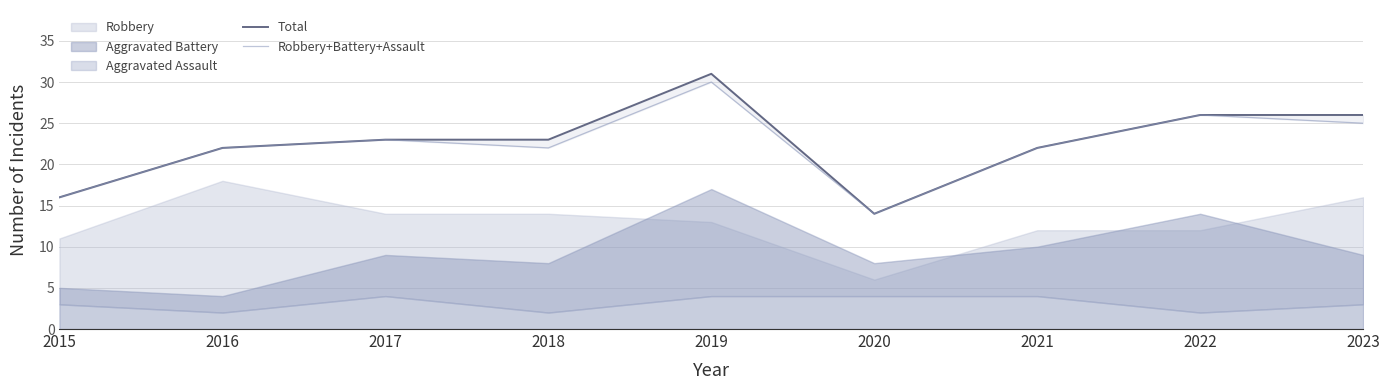

Which has a higher value, 2015 or 2016?

2016